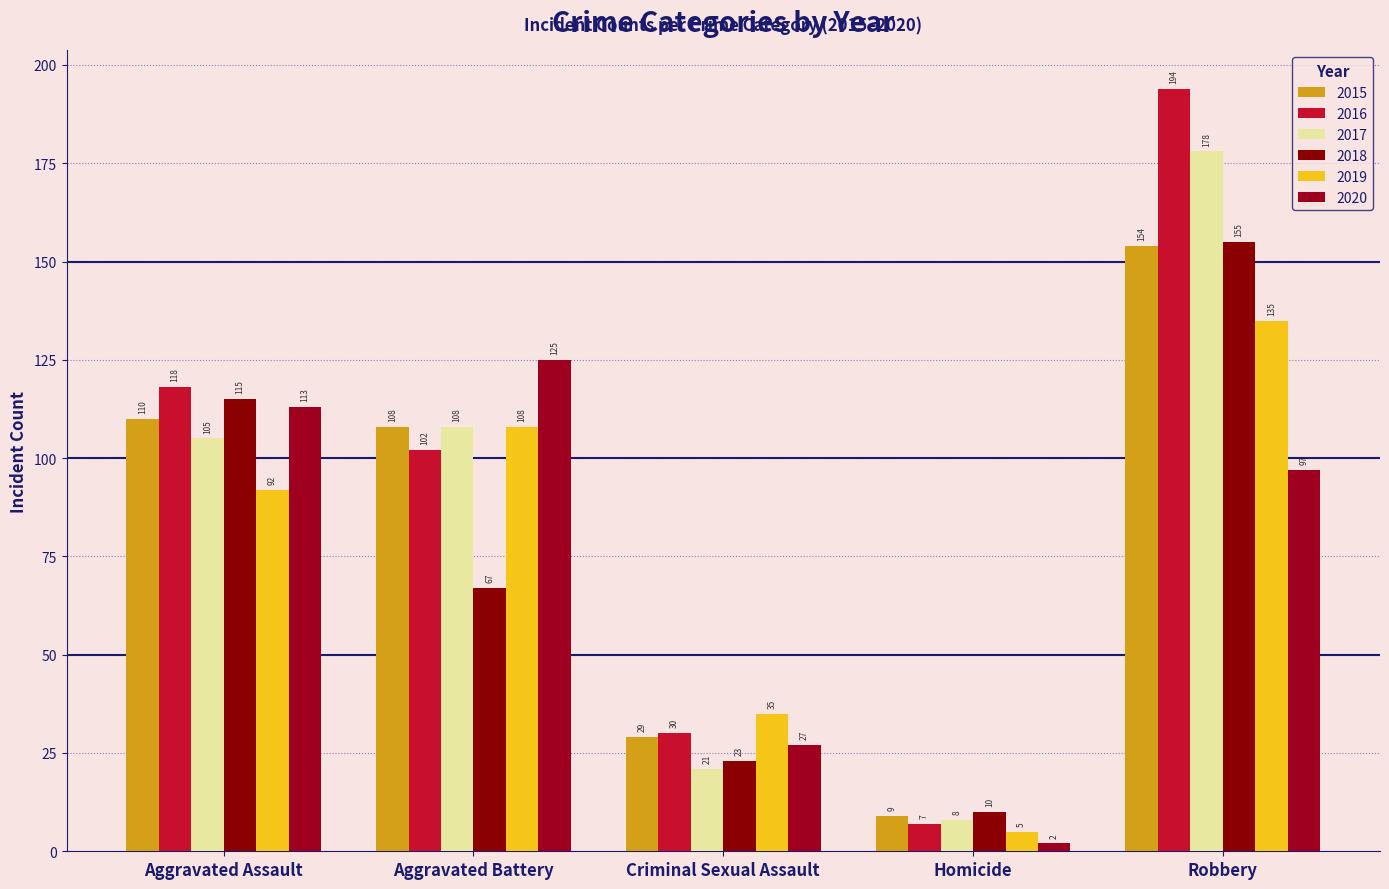

What are all the series names shown in the legend?

2015, 2016, 2017, 2018, 2019, 2020